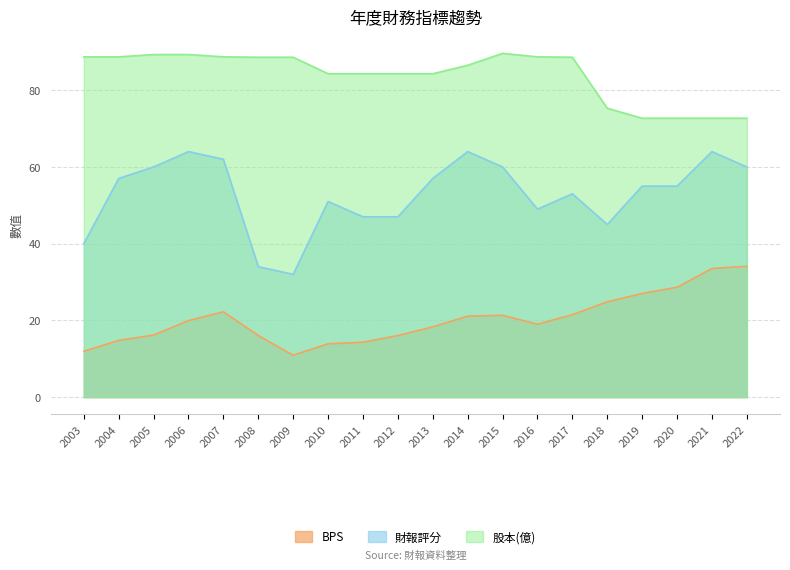

What is the smallest value displayed?

10.9